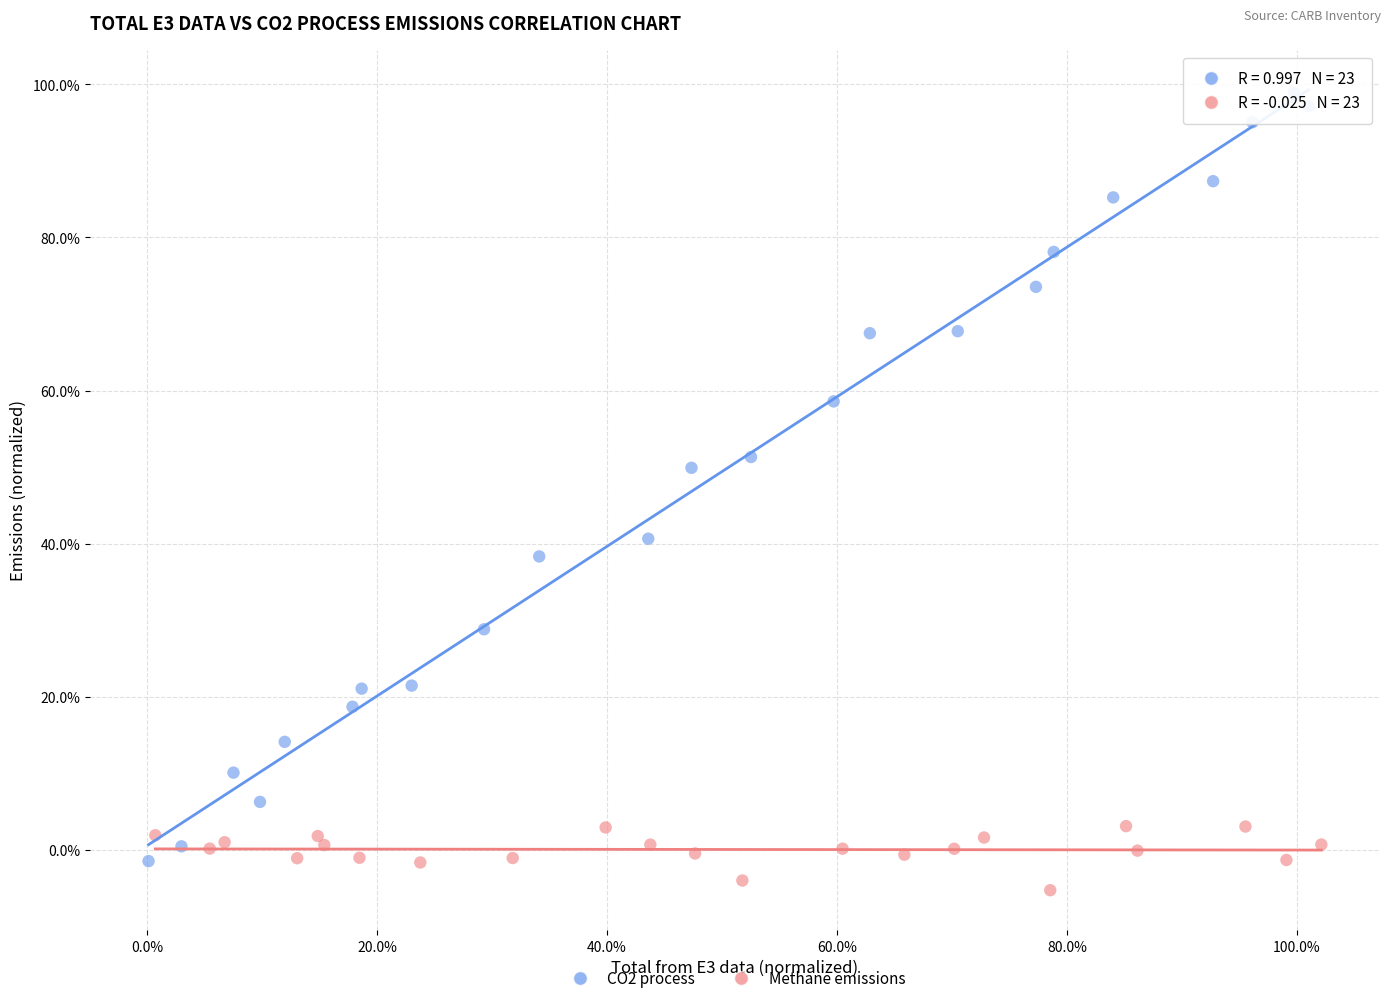

What are all the series names shown in the legend?

CO2 process, Methane emissions